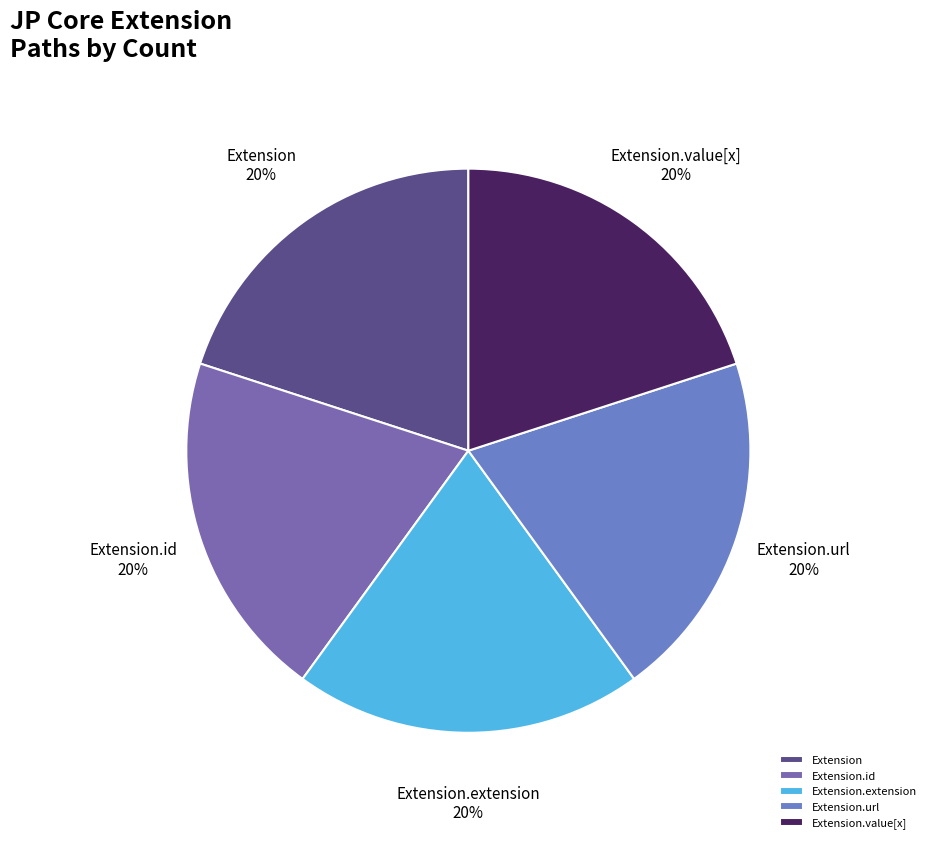

Is Extension.value[x] the majority of the pie?

No